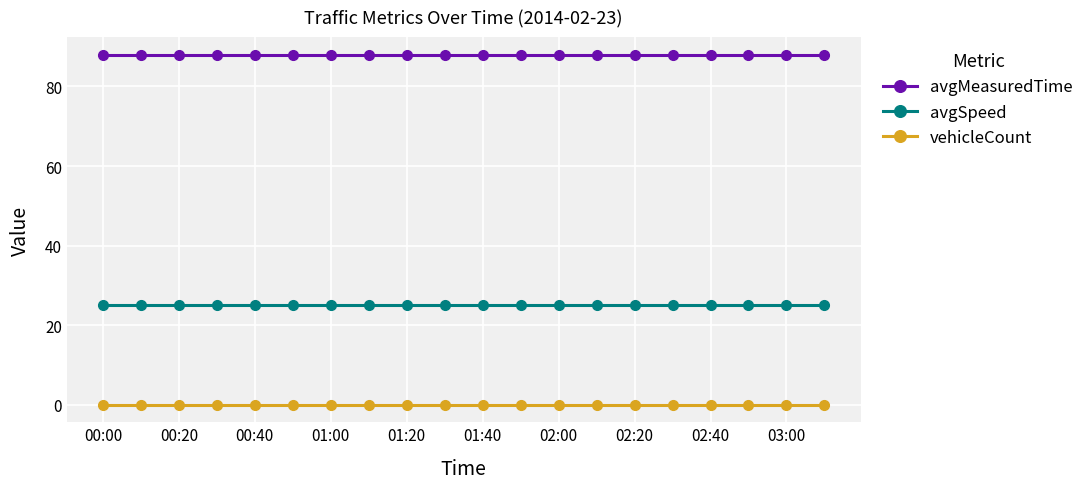

At how many categories does at least one series exceed 1?

20